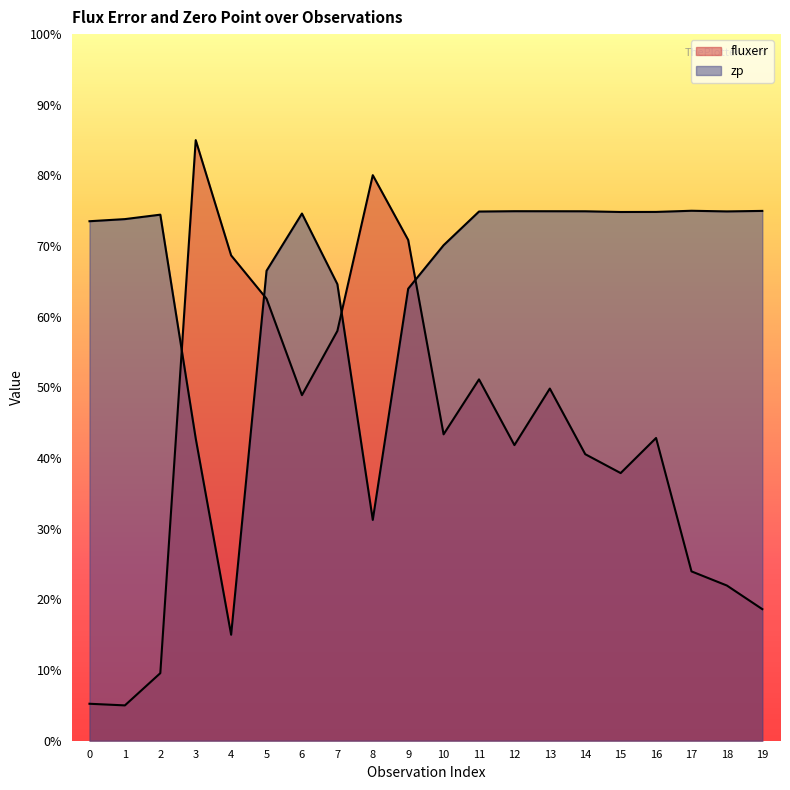

At which category is the sum across all series the highest?

9